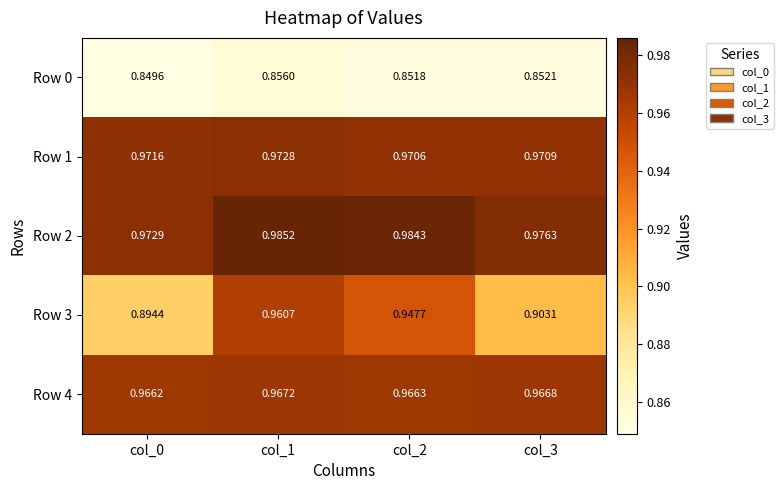

Is the value of Row 4 at col_0 greater than the value of Row 1 at col_3?

No